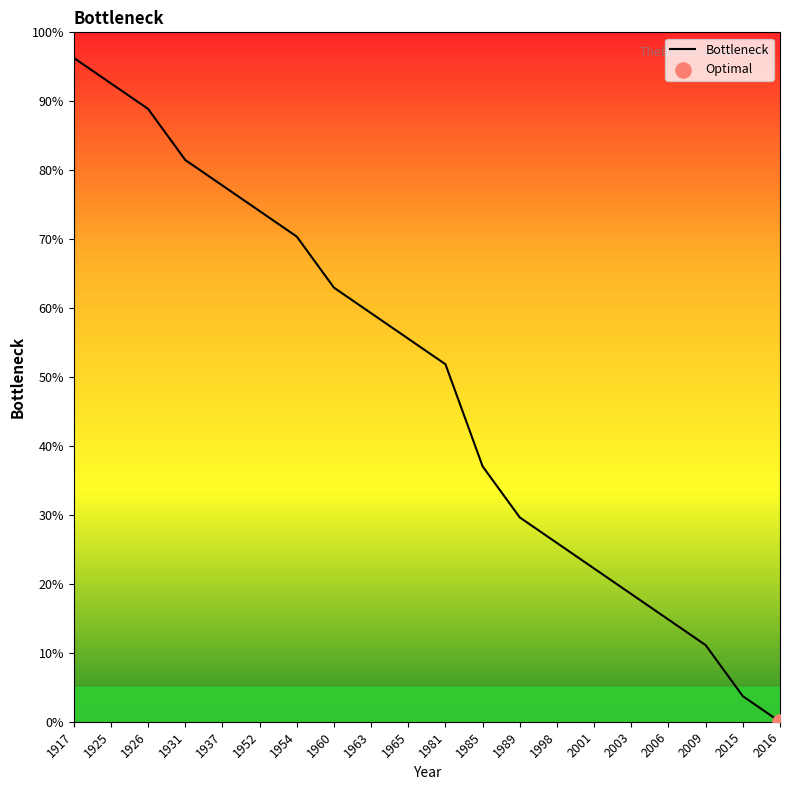

What is the change in value from 1981 to 1998?

-25.9